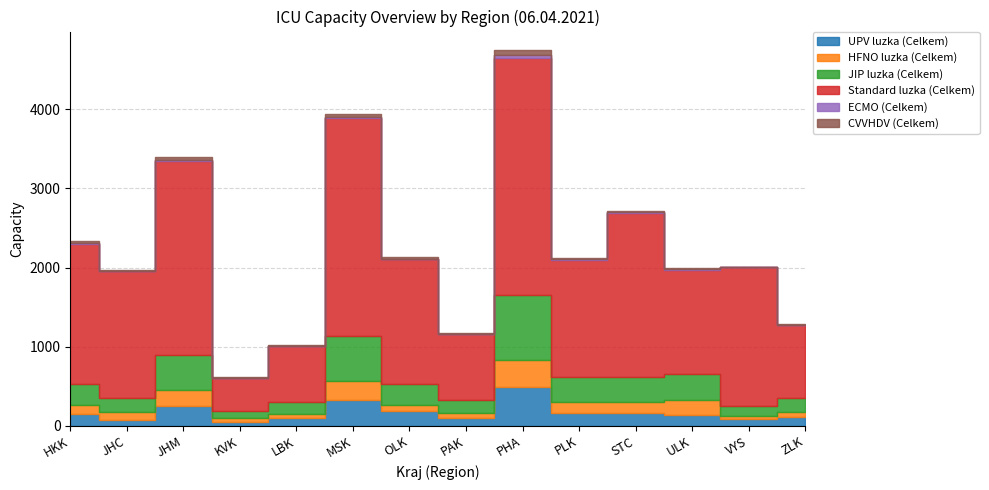

At which label does Standard luzka (Celkem) reach its peak?

PHA